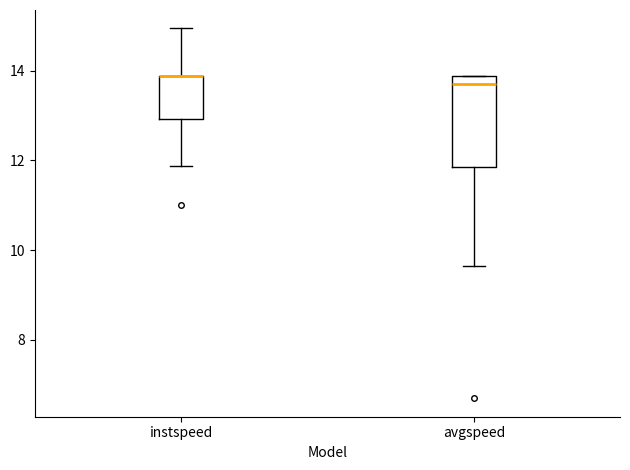

Comparing the boxes themselves (not the whiskers), which one is the tallest?

avgspeed